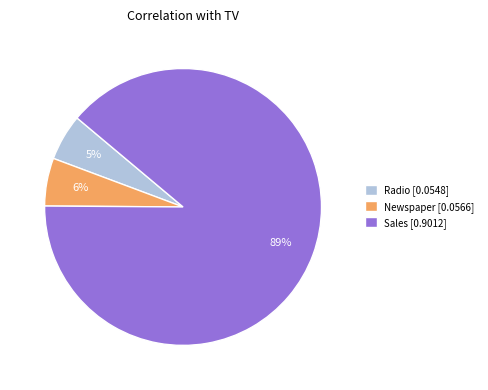

To the nearest percent, what is the difference between the Sales and Newspaper slice percentages?

83%